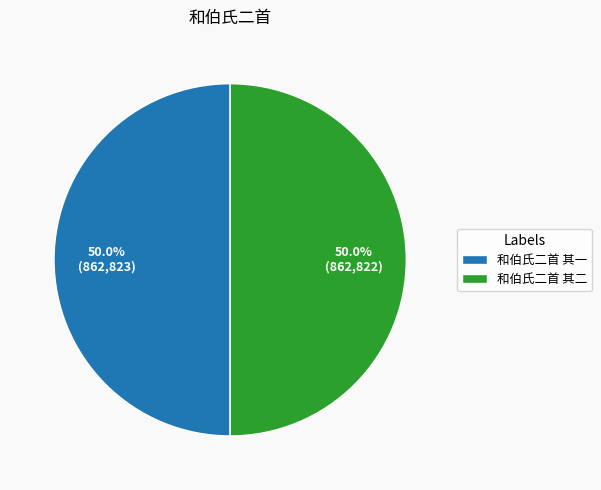

Combined, do 和伯氏二首 其一 and 和伯氏二首 其二 account for over 50%?

Yes